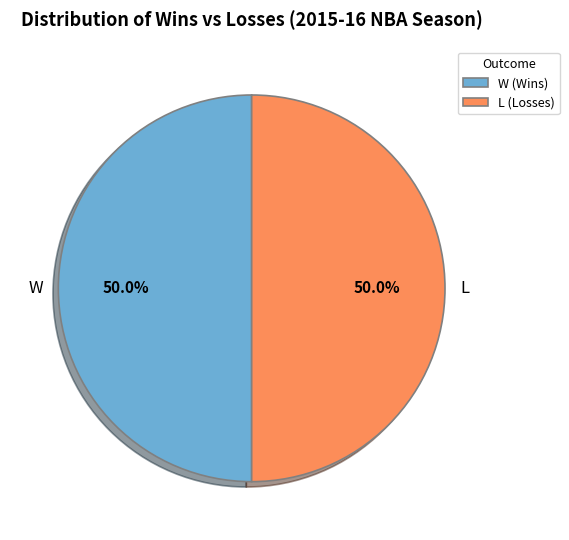

Approximately how many times larger is the value at W compared to L?

1.0